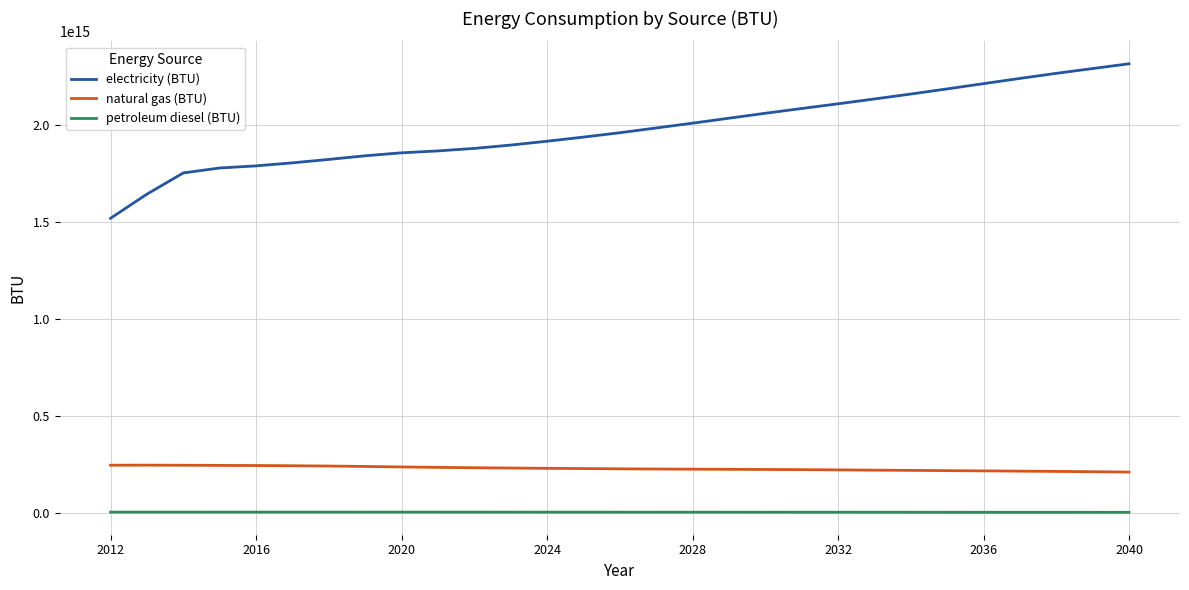

Which series has the largest total across all categories?

electricity (BTU)